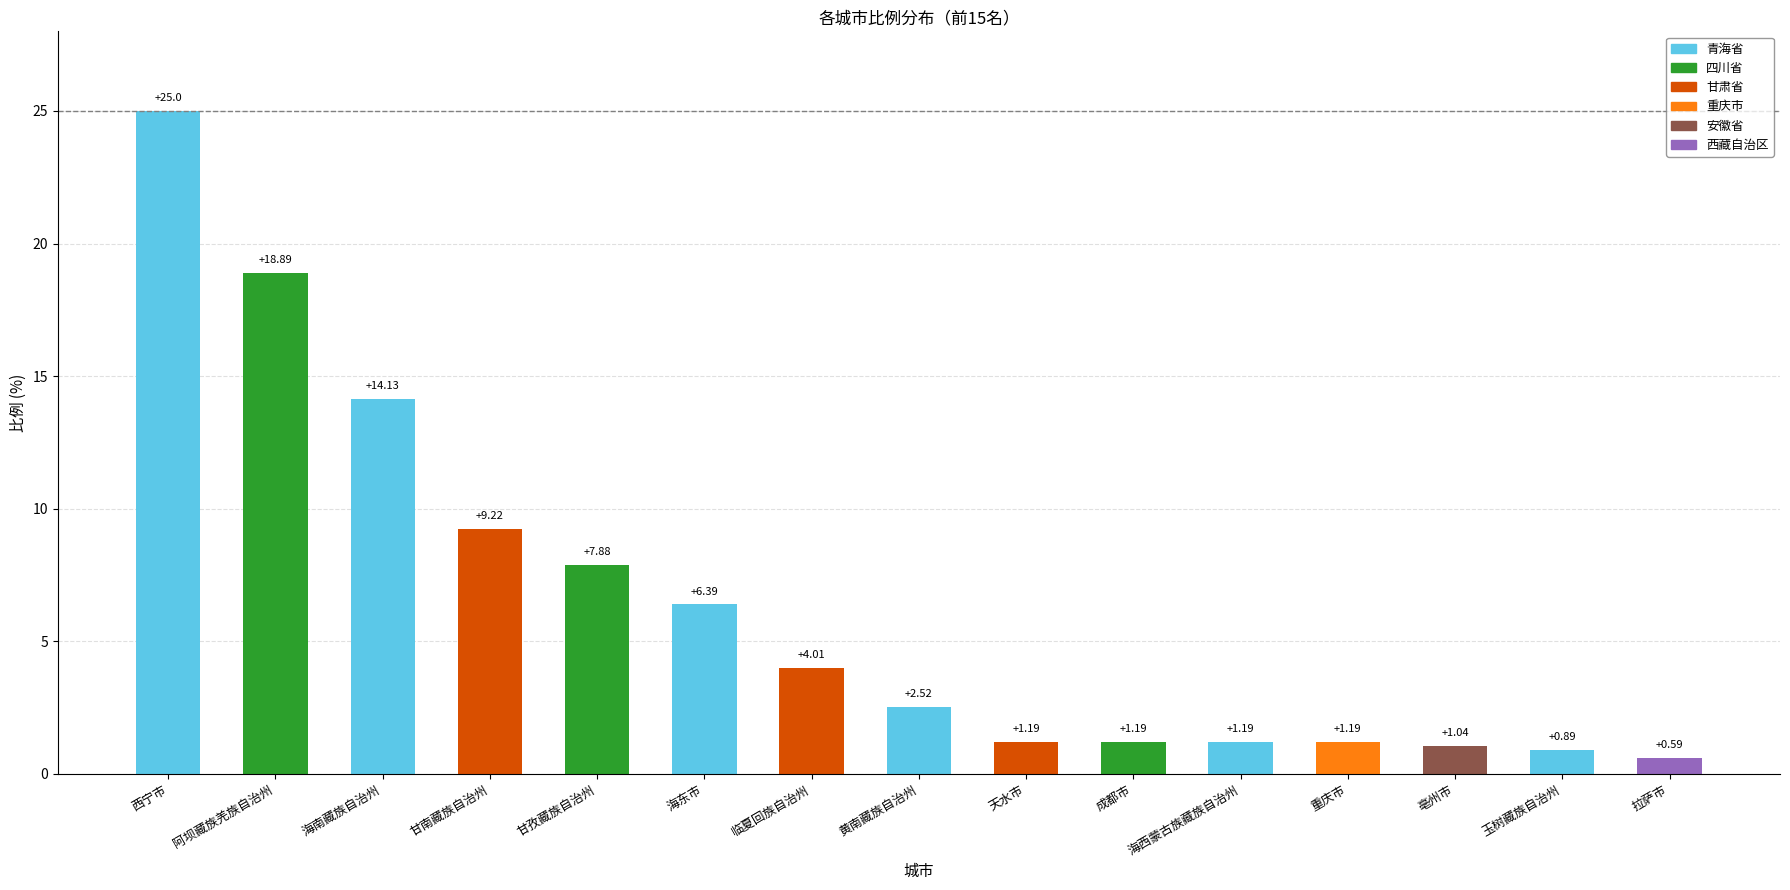

At which label does the data first exceed 2?

西宁市